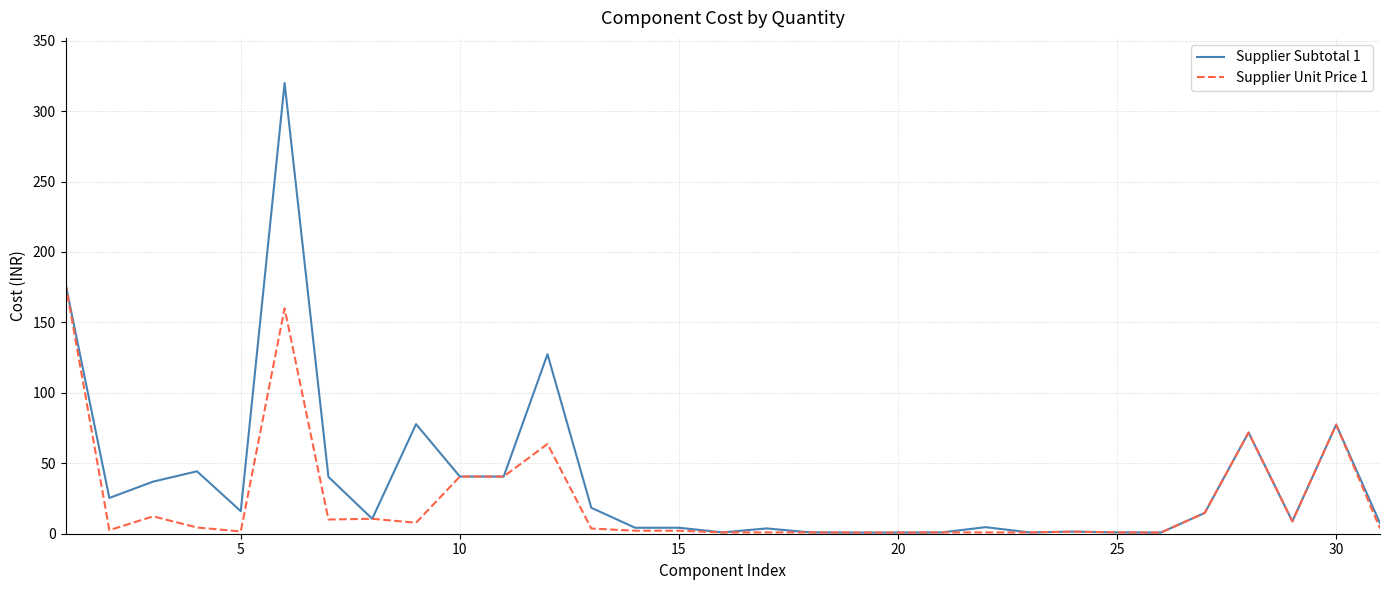

Rank the series by their maximum value, from highest to lowest.

Supplier Subtotal 1, Supplier Unit Price 1